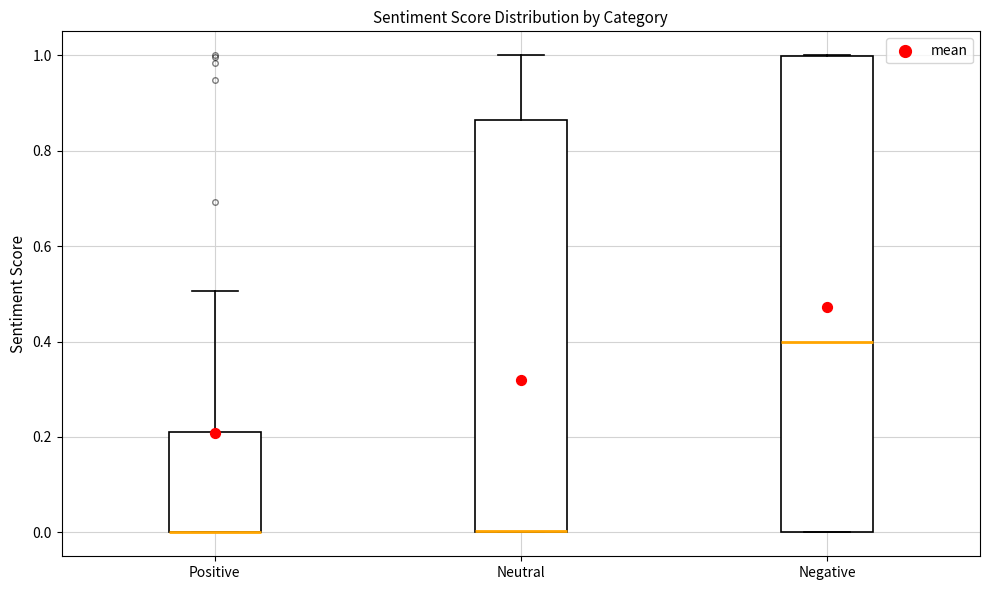

Reading left to right, read every box against the y-axis: the position of its median line, the range the box covers, and the ends of its whiskers. The values are not printed on the chart, so give them approximately, as read against the axis.

Positive: median 0.00 (drawn on the box's lower edge), box 0.00 to 0.22, whiskers 0.00 to 0.50
Neutral: median 0.00 (drawn on the box's lower edge), box 0.00 to 0.86, whiskers 0.00 to 1.00
Negative: median 0.40, box 0.00 to 1.00, whiskers 0.00 to 1.00